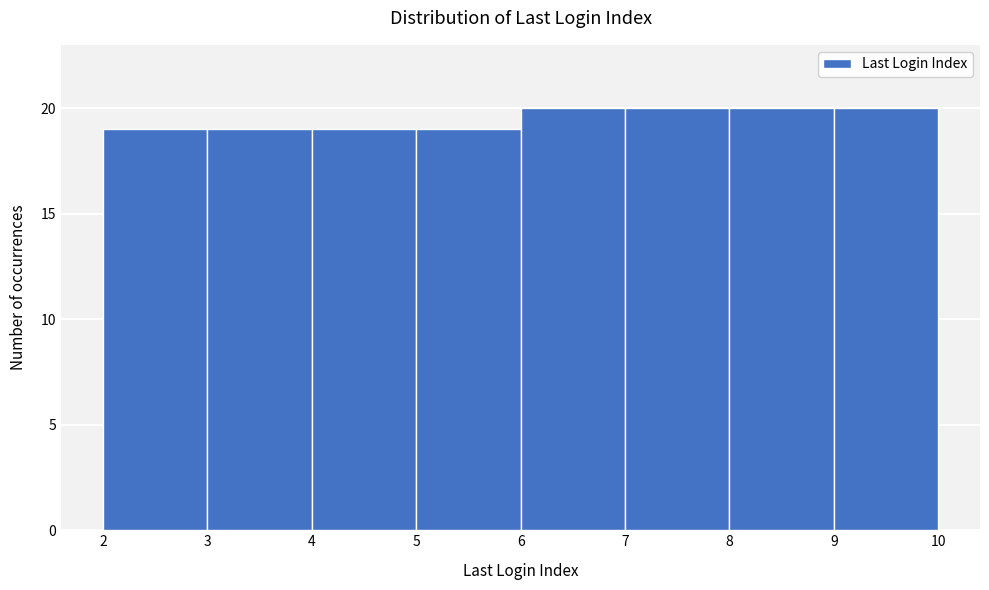

Reading left to right, transcribe this chart: for each bar, give the range it covers on the x-axis and its height. The values are not printed on the chart, so give them approximately, as read against the axis.

2 to 3: 19
3 to 4: 19
4 to 5: 19
5 to 6: 19
6 to 7: 20
7 to 8: 20
8 to 9: 20
9 to 10: 20